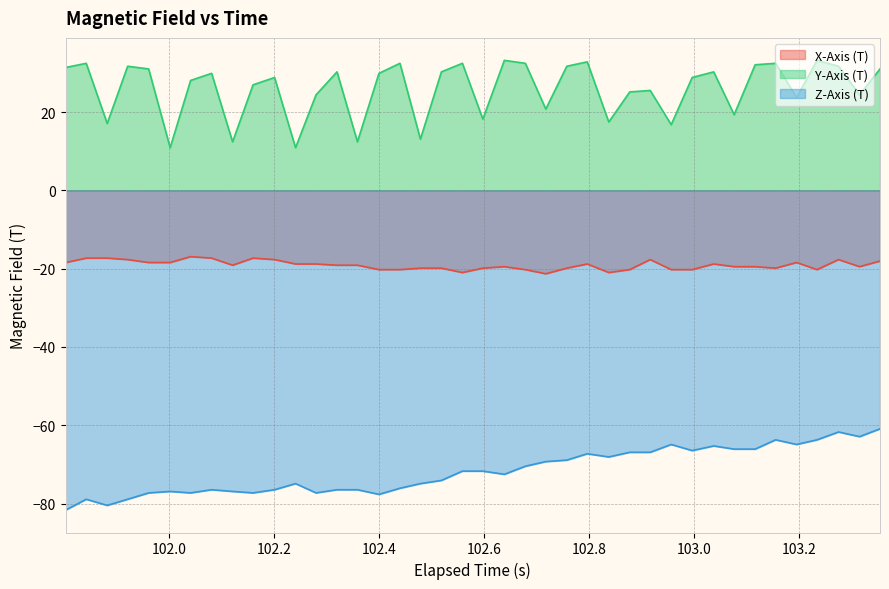

How many distinct data groups are displayed?

3